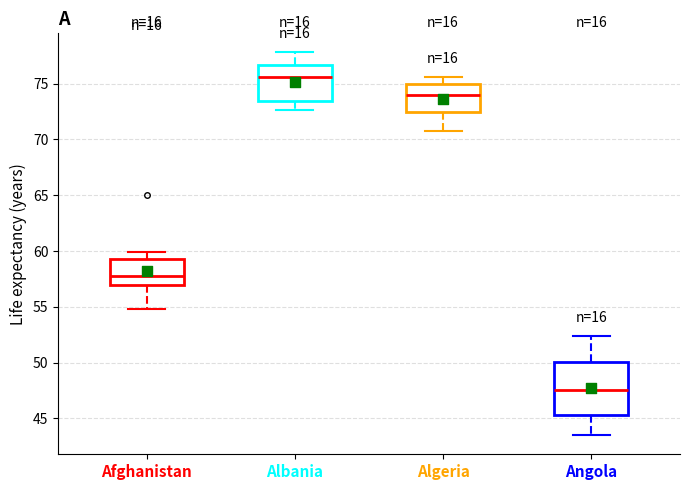

Comparing the boxes themselves (not the whiskers), which one is the tallest?

Angola